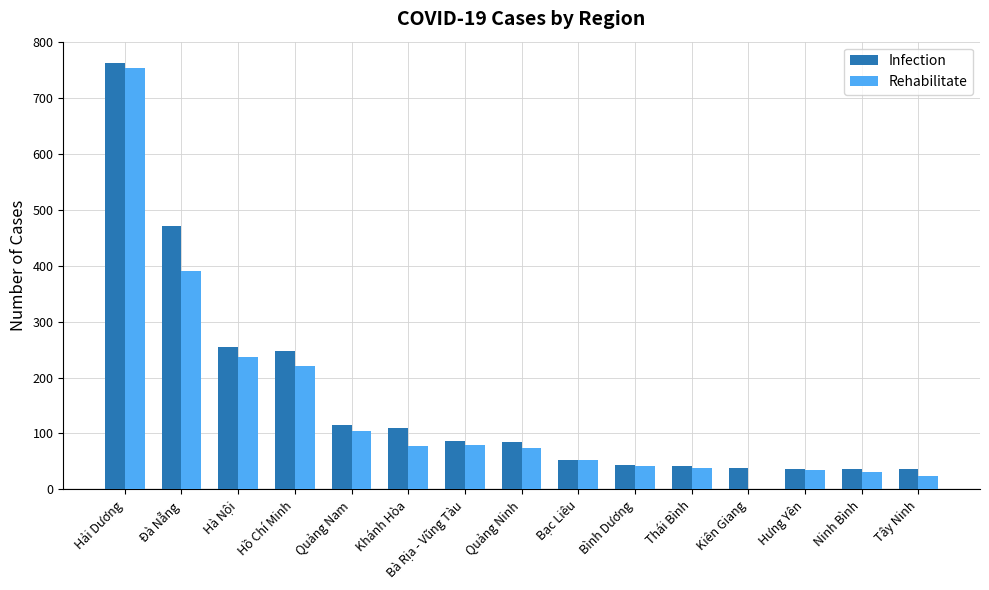

How many distinct data groups are displayed?

2